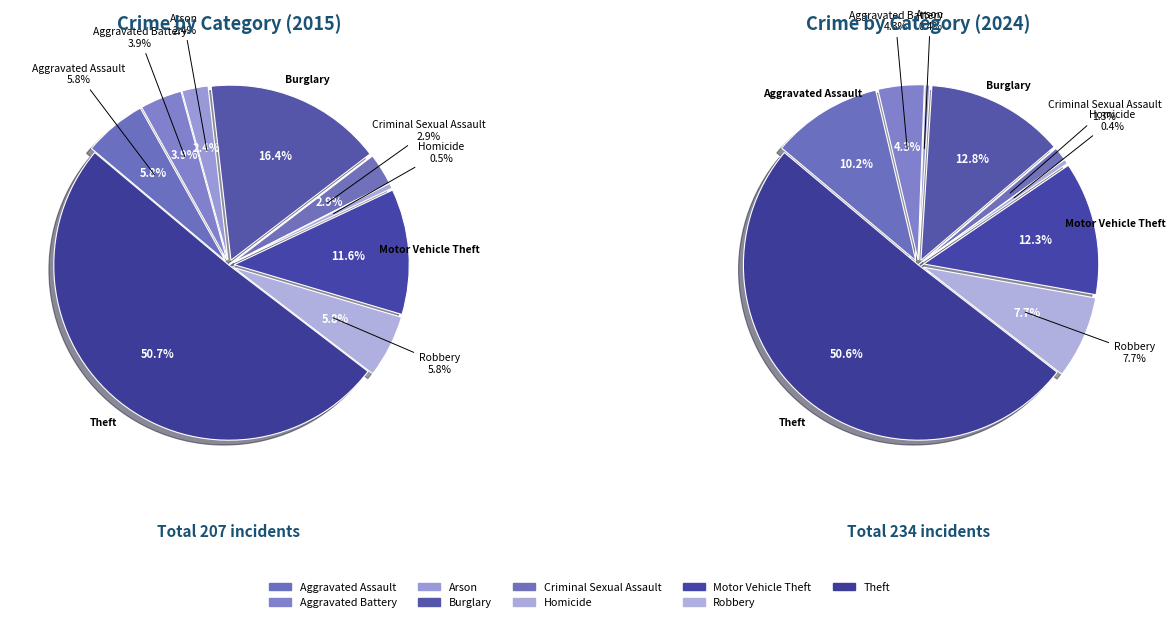

Which has a higher value, 4 or 5?

4